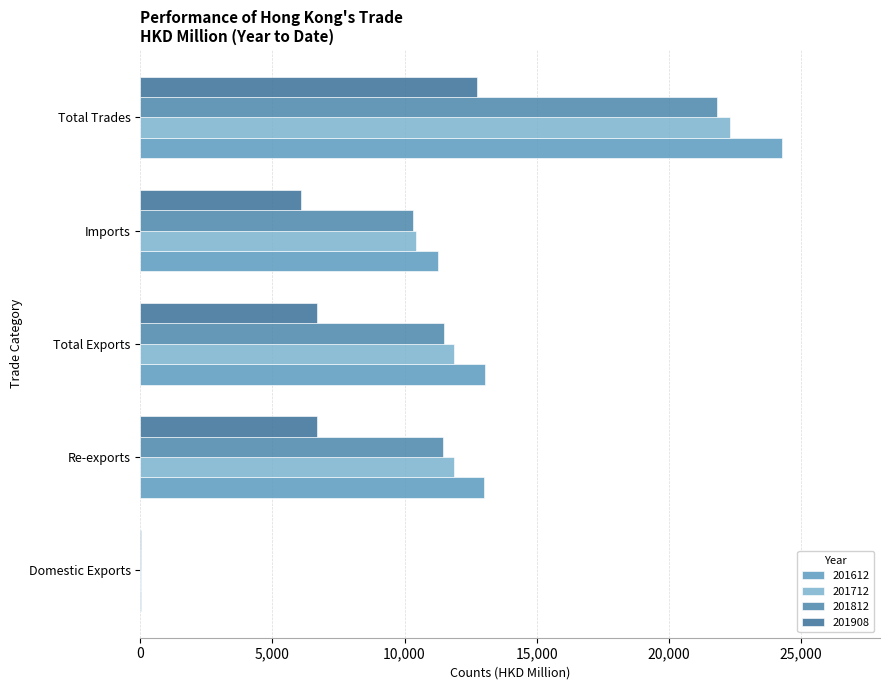

How many values in the 201812 series exceed 11464?

3